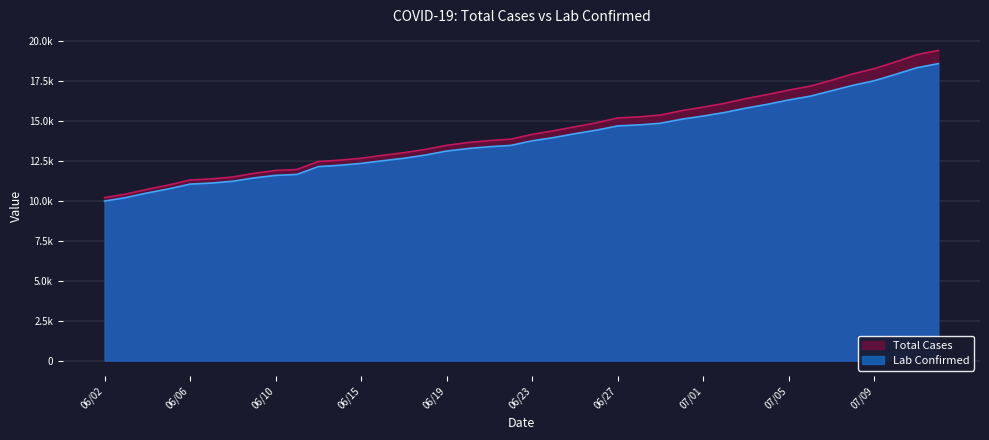

What is the average value of the Lab Confirmed series?

13862